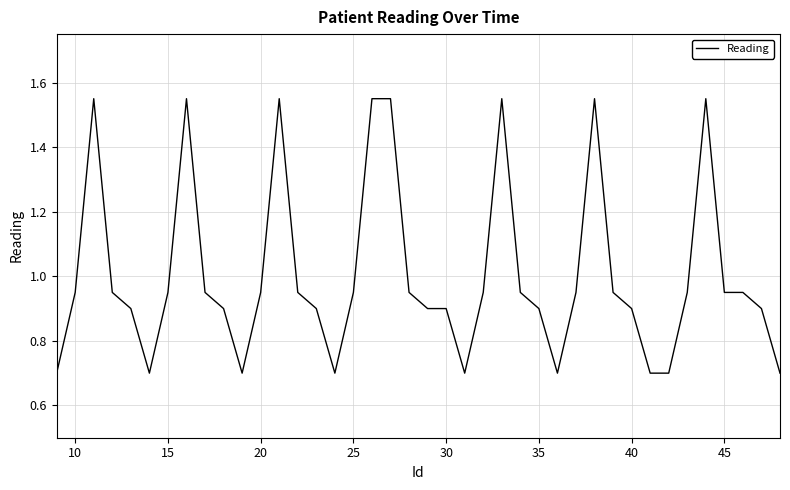

Count the number of data series in this chart.

1